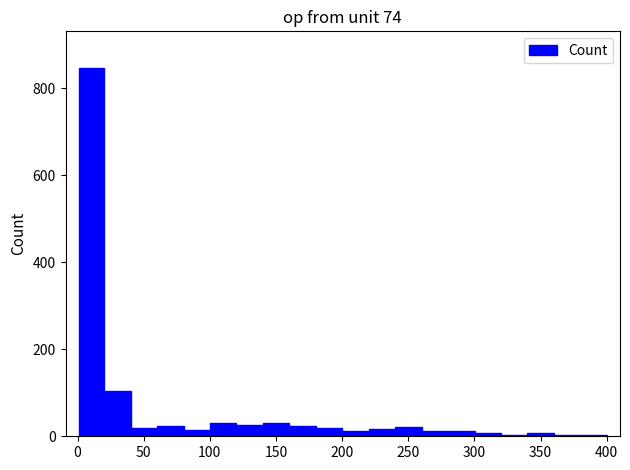

Read against the x-axis, roughly where is the centre of the tallest bar?

10